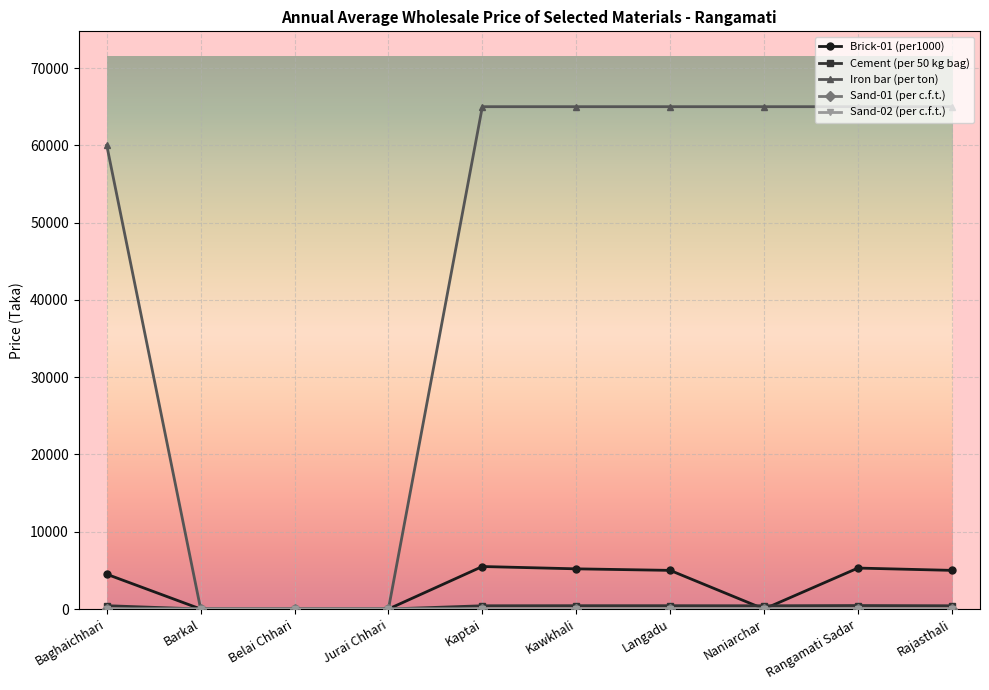

How many data points does each series have?

10